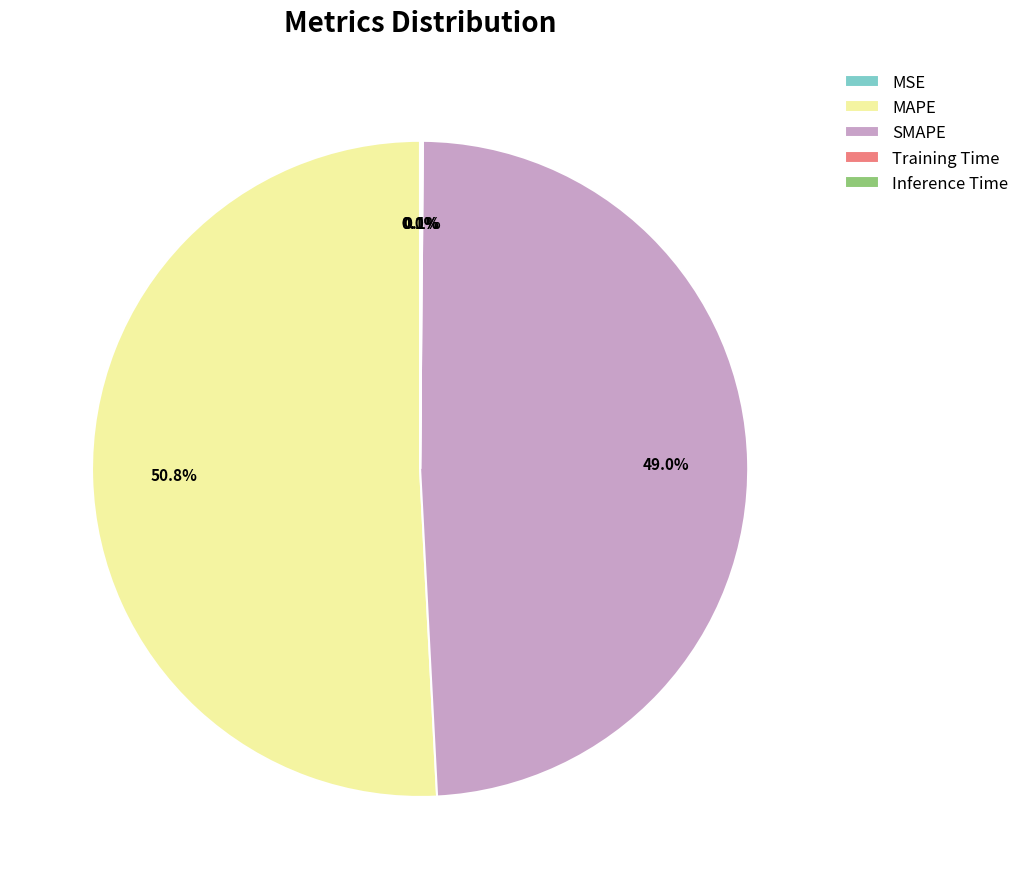

Which category has the biggest portion of the pie?

MAPE